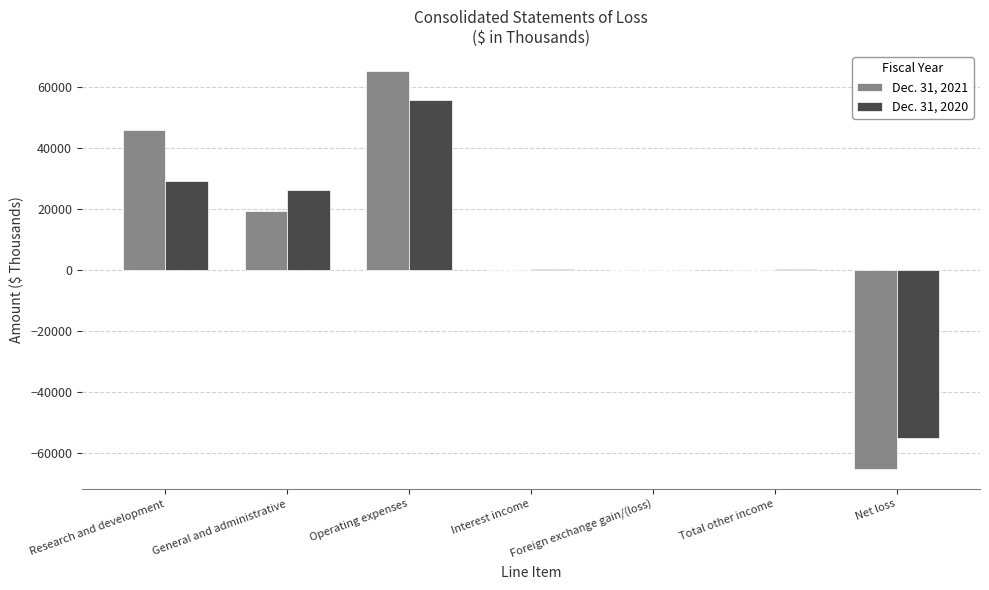

At which category is the sum across all series the highest?

Operating expenses